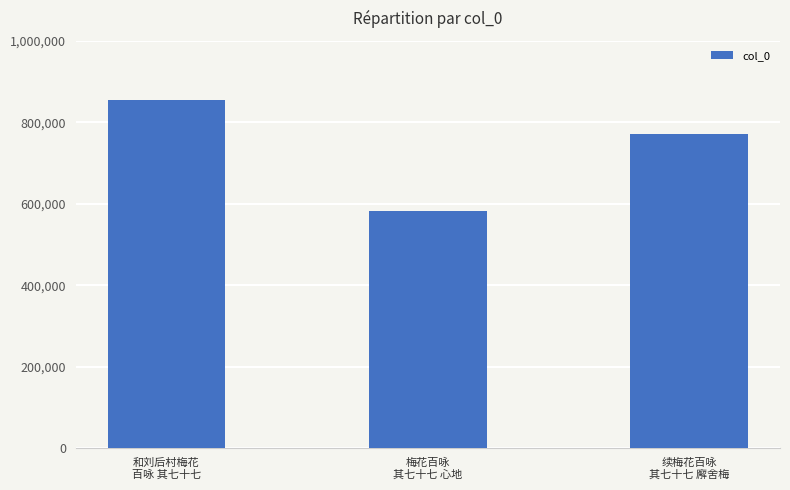

What is the change in value from 和刘后村梅花
百咏 其七十七 to 续梅花百咏
其七十七 廨舍梅?

-83095